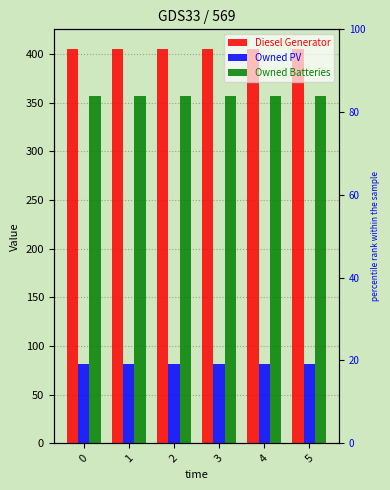

What are all the series names shown in the legend?

Diesel Generator, Owned PV, Owned Batteries